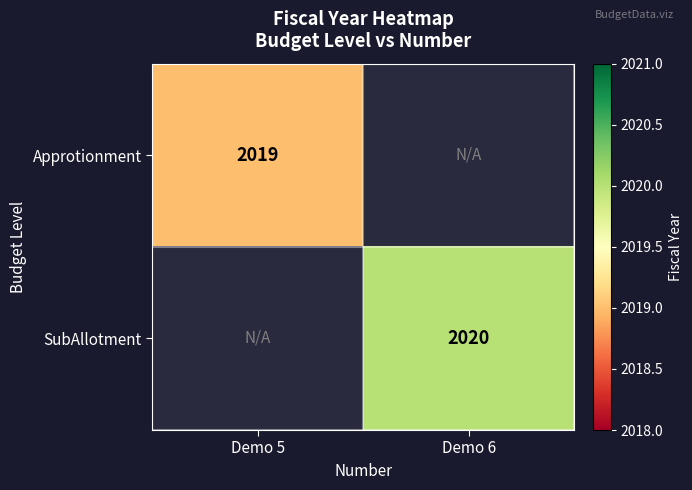

Is it true that SubAllotment equals 1033 at Demo 6?

False